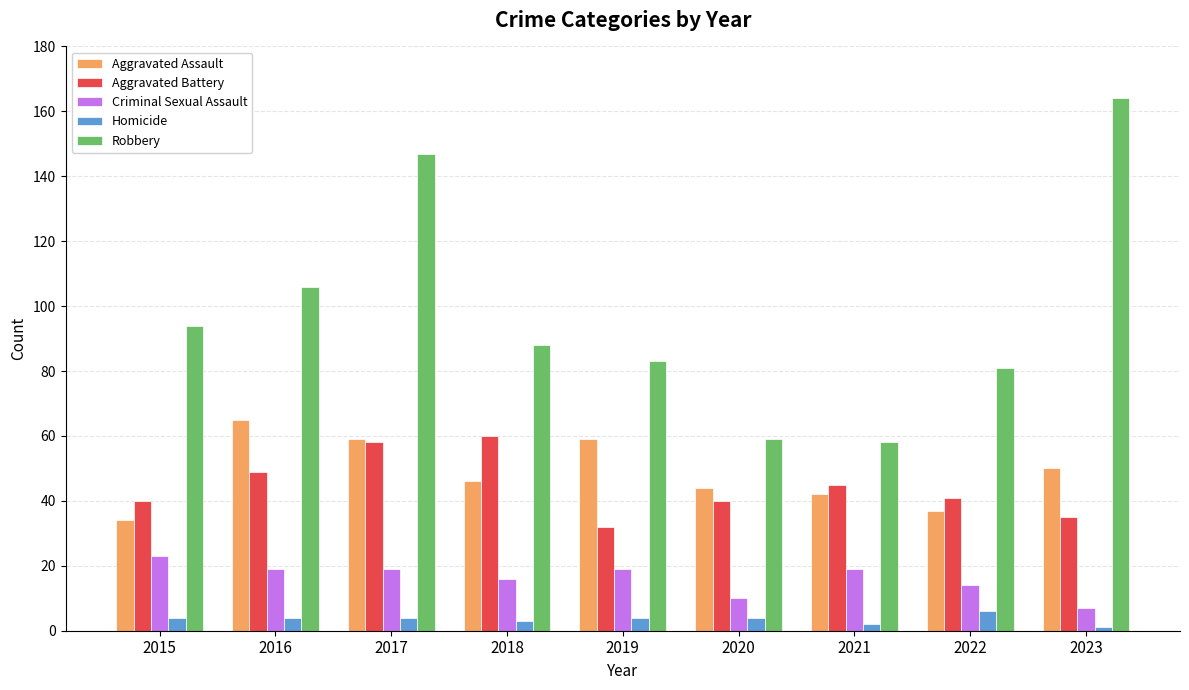

How many groups of bars are there?

9